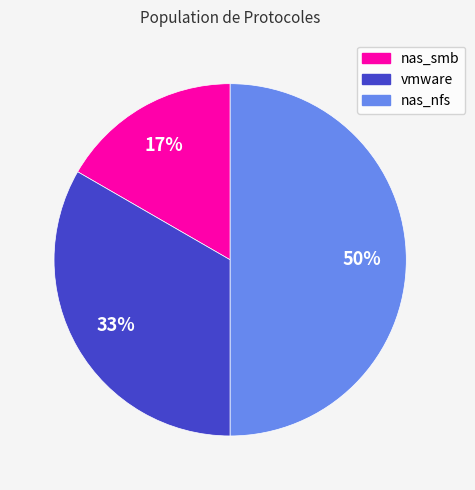

Rank the categories by value from highest to lowest.

nas_nfs, vmware, nas_smb